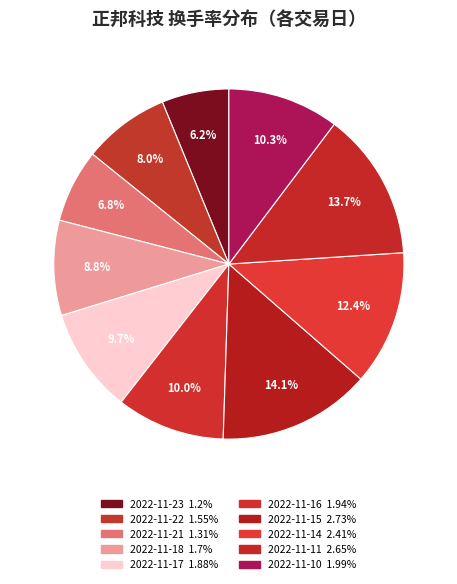

Which category has the biggest portion of the pie?

2022-11-15